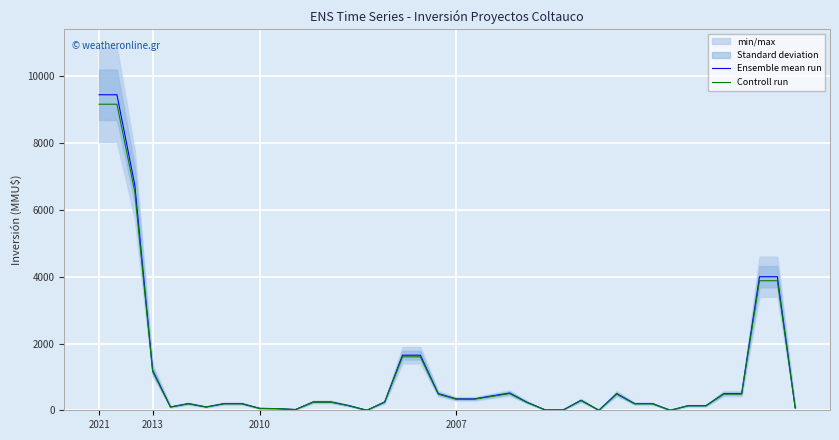

Where is Controll run nearest to the value 4583?

37